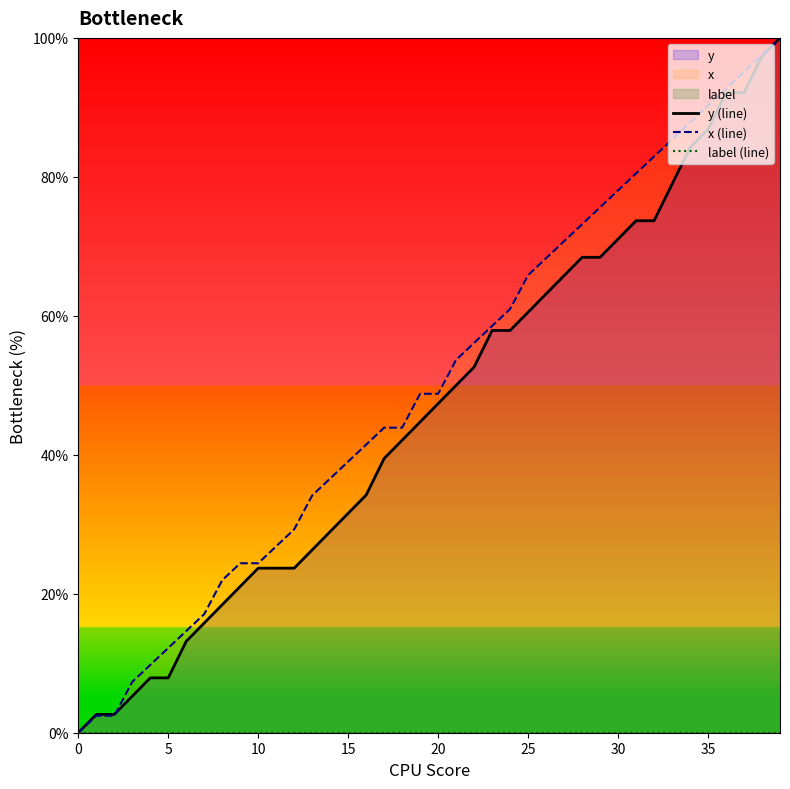

What is the difference between the highest and lowest values at 11?

26.8